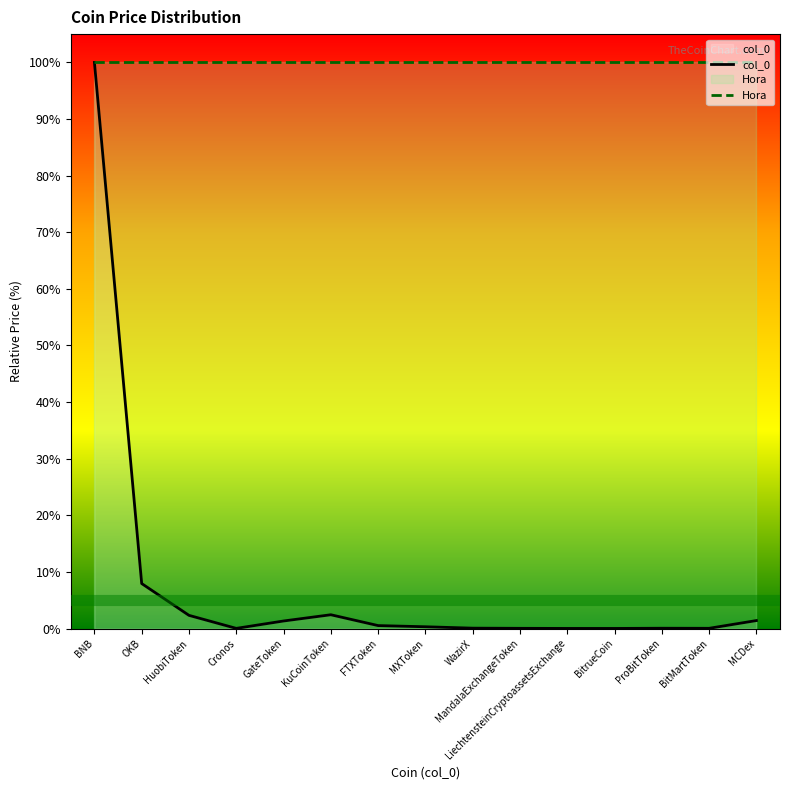

Which series has the largest range (max minus min)?

col_0